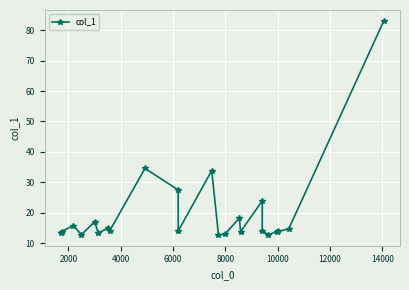

How many interior local peaks (higher than both neighbors) does the data have?

7